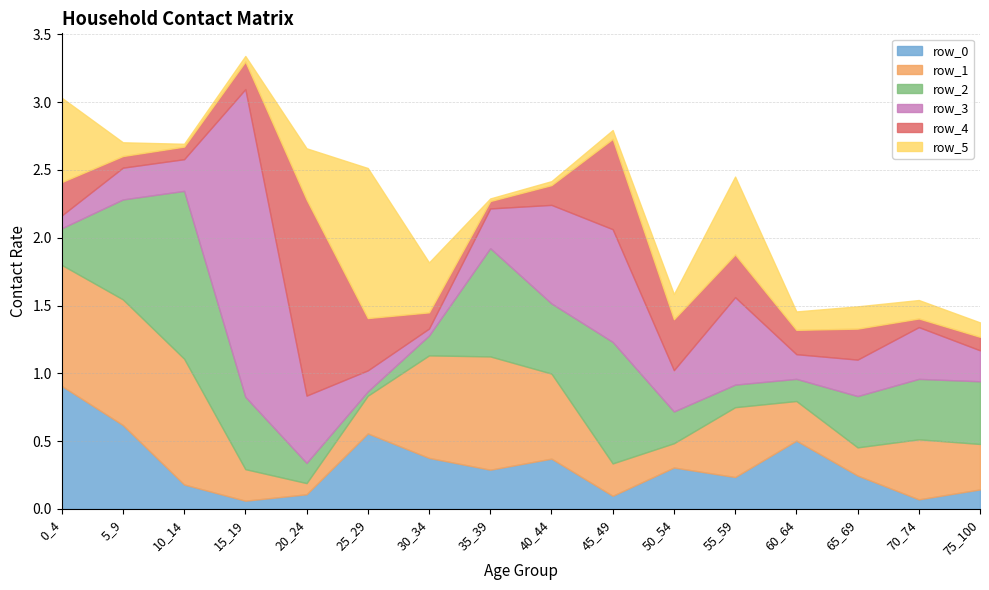

Where is row_5 nearest to the value 0?

35_39